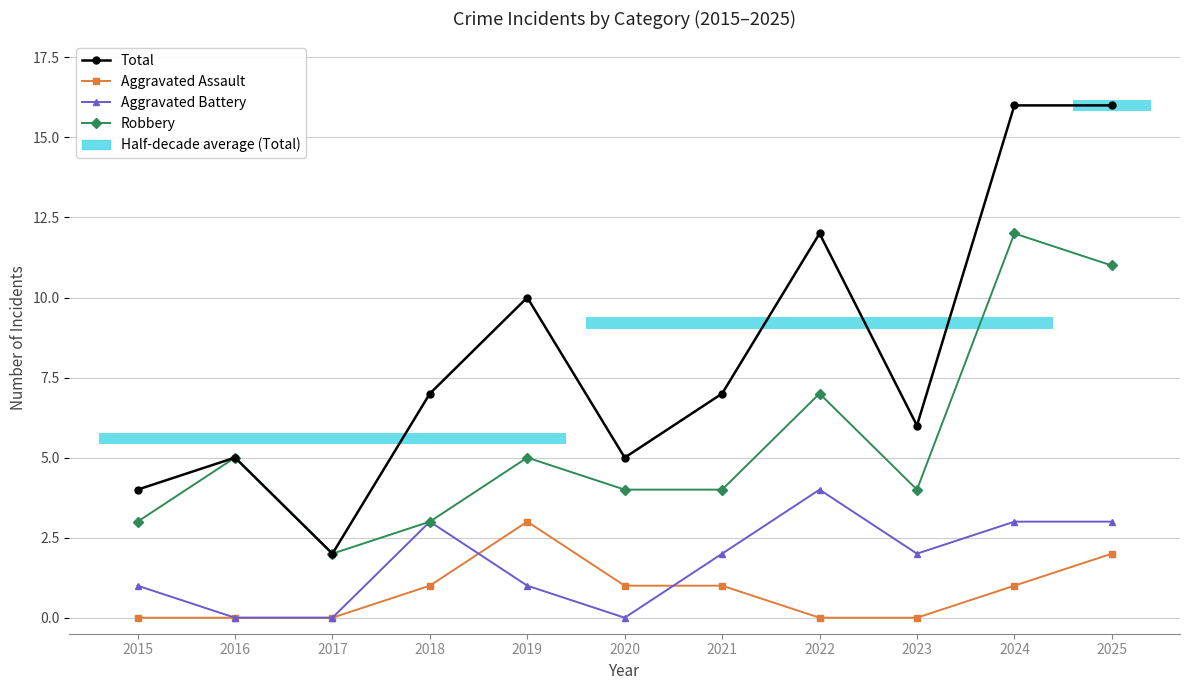

Reading left to right, transcribe all the data shown in this chart.

Total: 2015=4	2016=5	2017=2	2018=7	2019=10	2020=5	2021=7	2022=12	2023=6	2024=16	2025=16
Aggravated Assault: 2015=0	2016=0	2017=0	2018=1	2019=3	2020=1	2021=1	2022=0	2023=0	2024=1	2025=2
Aggravated Battery: 2015=1	2016=0	2017=0	2018=3	2019=1	2020=0	2021=2	2022=4	2023=2	2024=3	2025=3
Robbery: 2015=3	2016=5	2017=2	2018=3	2019=5	2020=4	2021=4	2022=7	2023=4	2024=12	2025=11